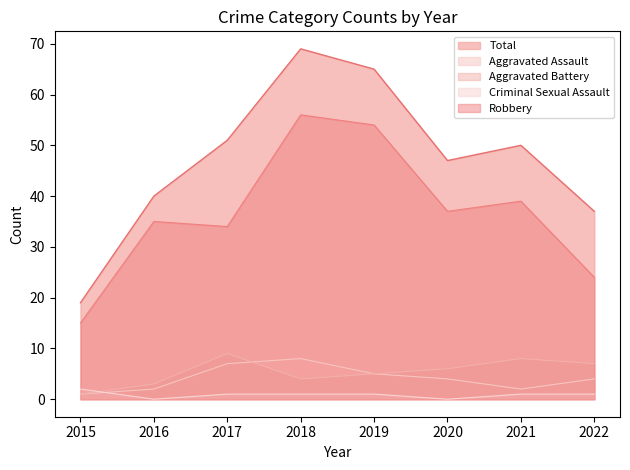

How many series are shown in this chart?

5